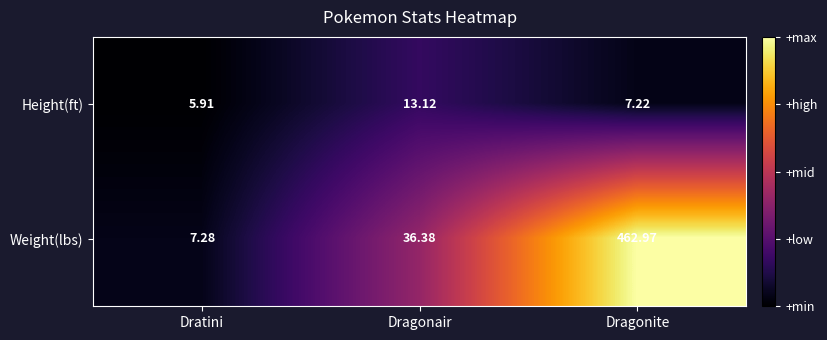

At which label does Height(ft) first exceed 7?

Dragonair